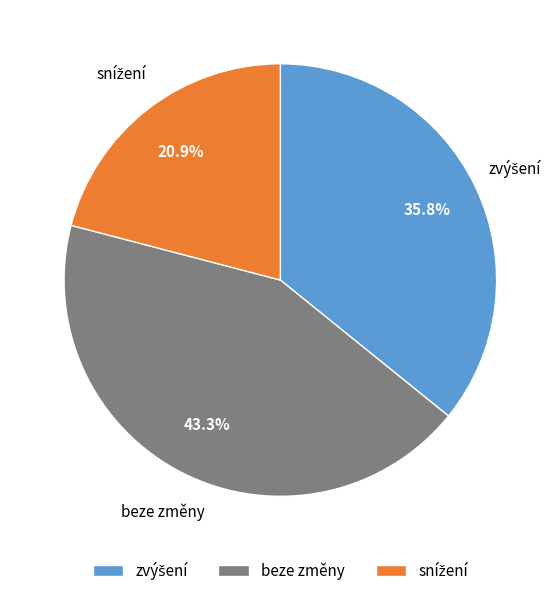

Does any single category account for the majority?

No